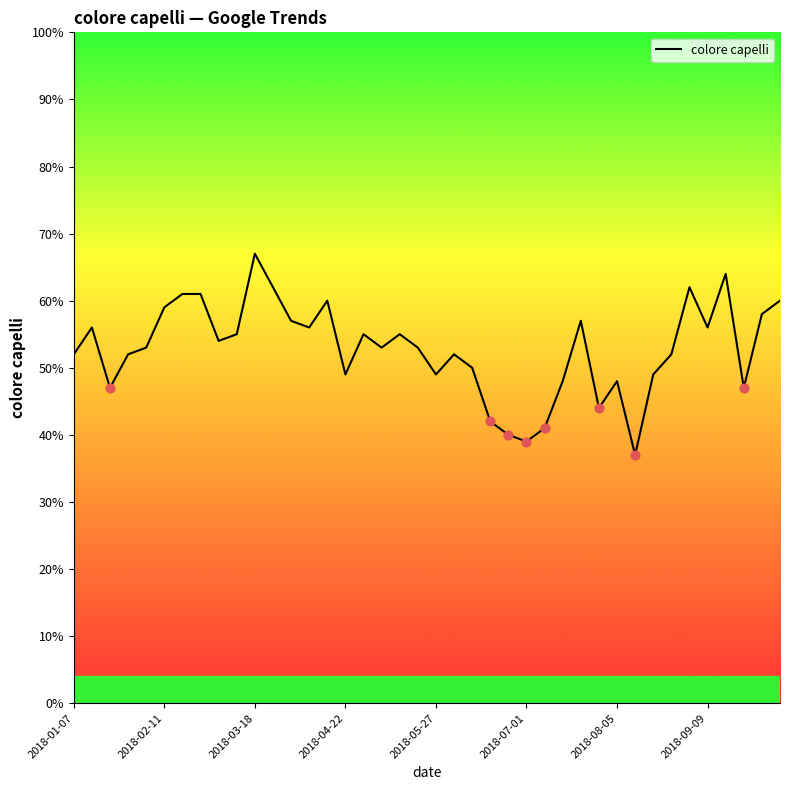

What is the difference between the maximum and minimum values?

30